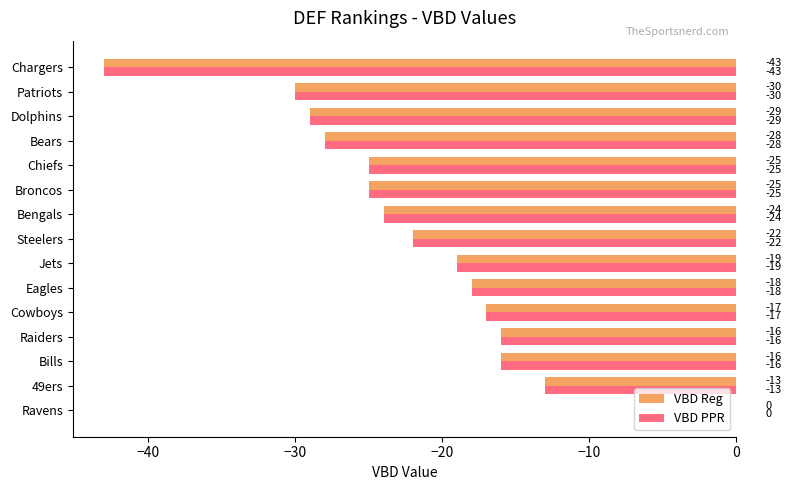

What are all the series names shown in the legend?

VBD Reg, VBD PPR